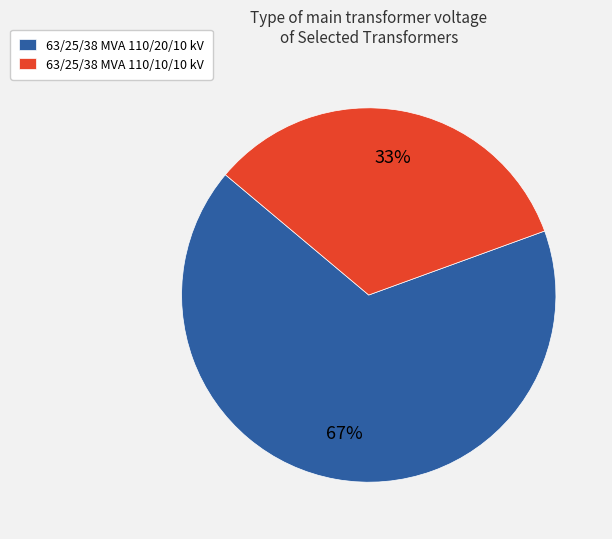

Which category has the smallest portion of the pie?

63/25/38 MVA 110/10/10 kV